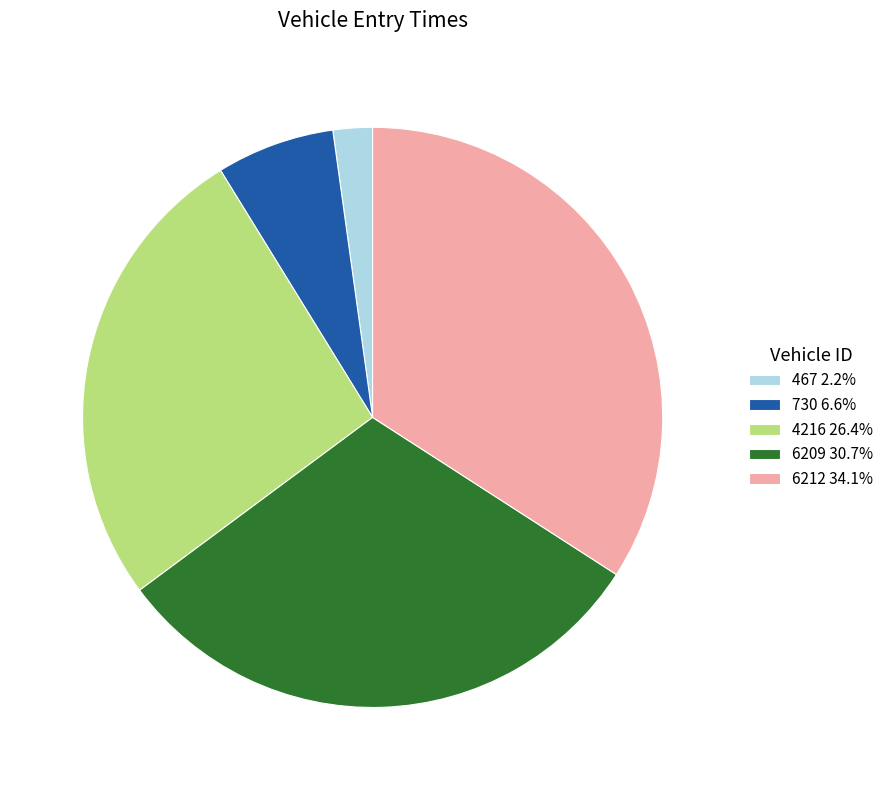

Is it true that 467 is 2% of the pie?

True